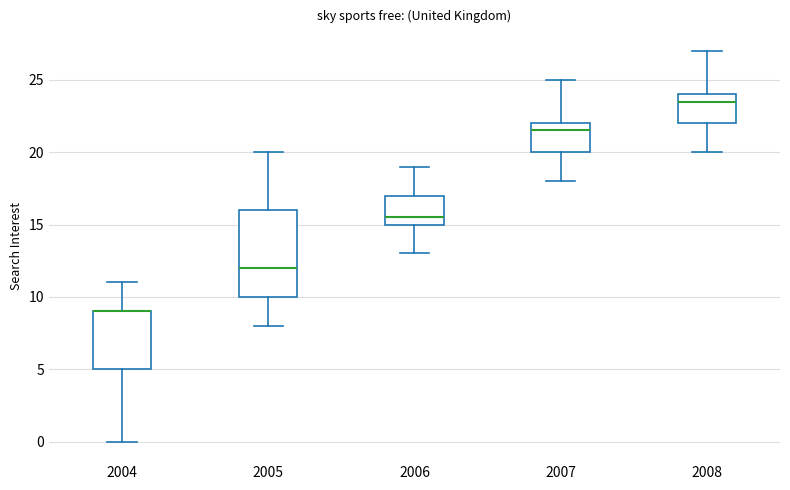

Where does the upper whisker of the box at x = 2007 end on the y-axis? The values are not printed on the chart, so give them approximately, as read against the axis.

25.0